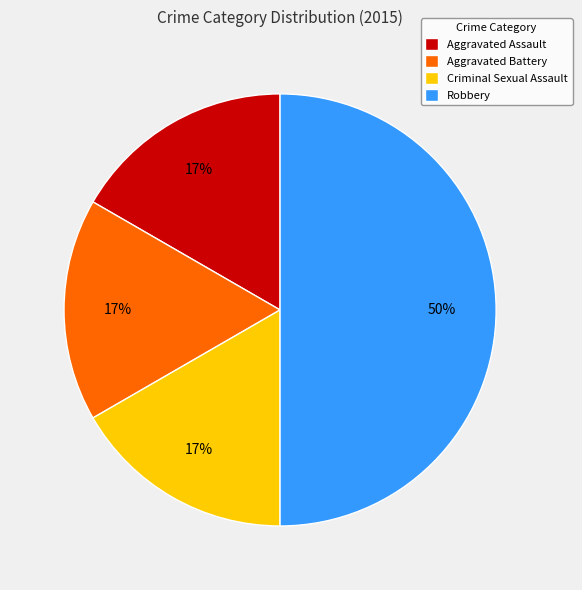

Do Aggravated Battery and Aggravated Assault together represent more than half of the pie?

No